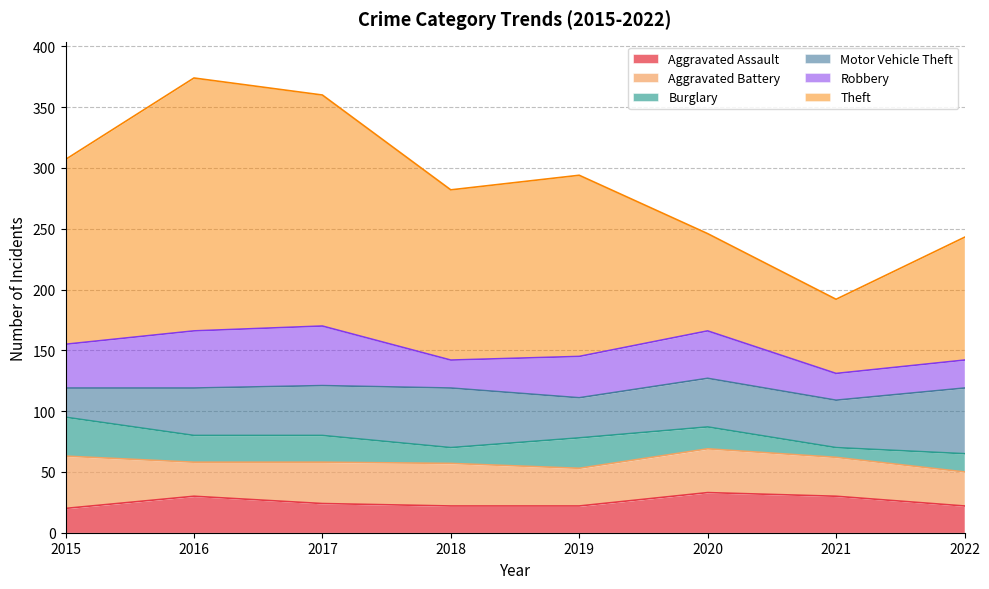

Does the chart display data point markers on the line(s)?

No